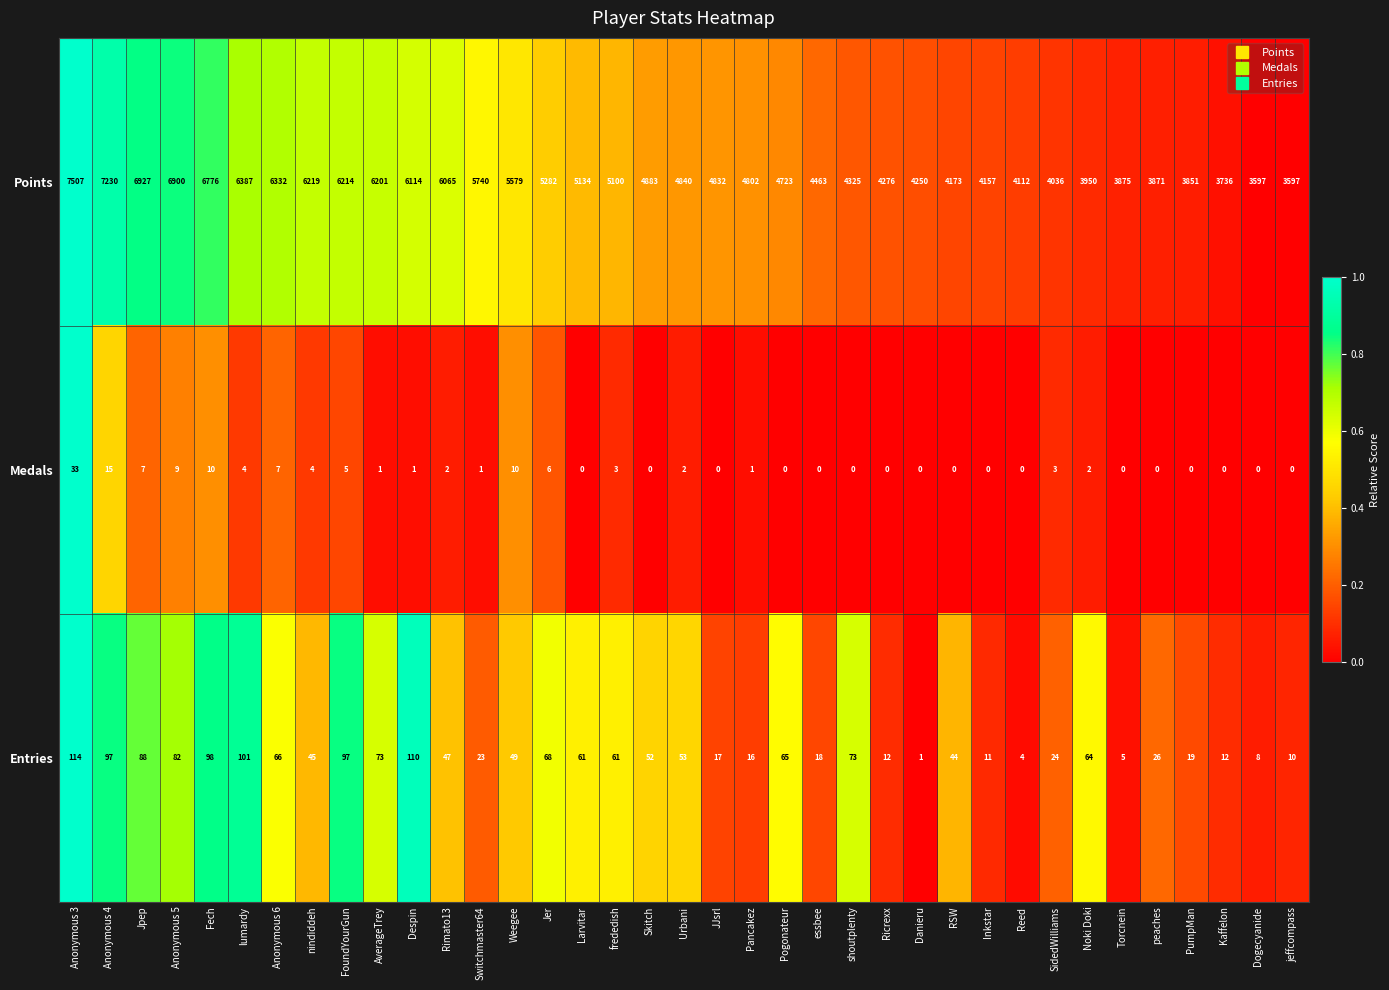

The value of Points at Fech is 2478. True or false?

False